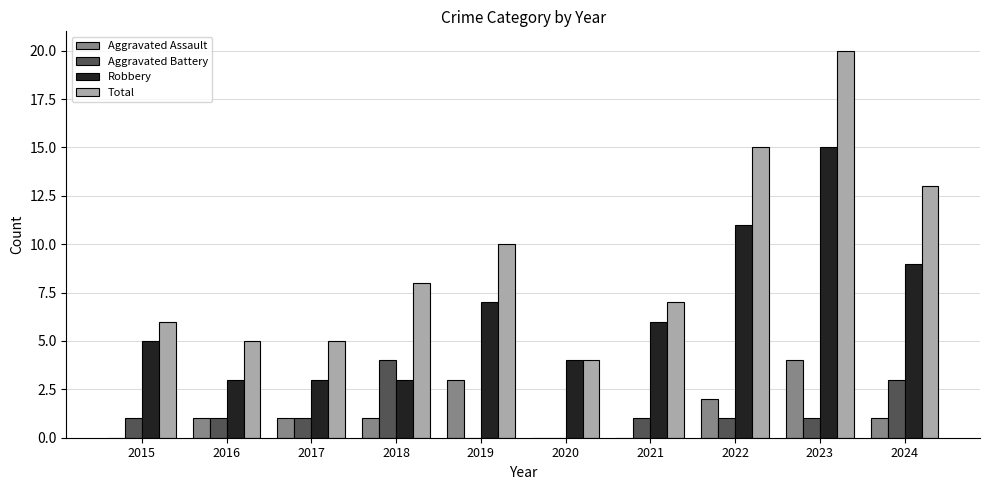

Reading right to left, extract all data points from this chart.

Aggravated Assault: 2024=1	2023=4	2022=2	2021=0	2020=0	2019=3	2018=1	2017=1	2016=1	2015=0
Aggravated Battery: 2024=3	2023=1	2022=1	2021=1	2020=0	2019=0	2018=4	2017=1	2016=1	2015=1
Robbery: 2024=9	2023=15	2022=11	2021=6	2020=4	2019=7	2018=3	2017=3	2016=3	2015=5
Total: 2024=13	2023=20	2022=15	2021=7	2020=4	2019=10	2018=8	2017=5	2016=5	2015=6